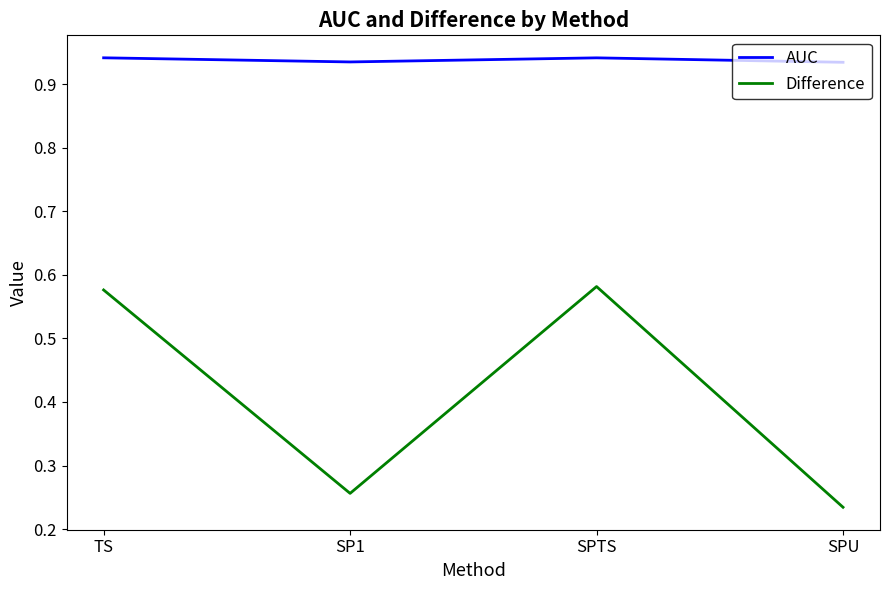

True or false: AUC and Difference cross at least once.

False